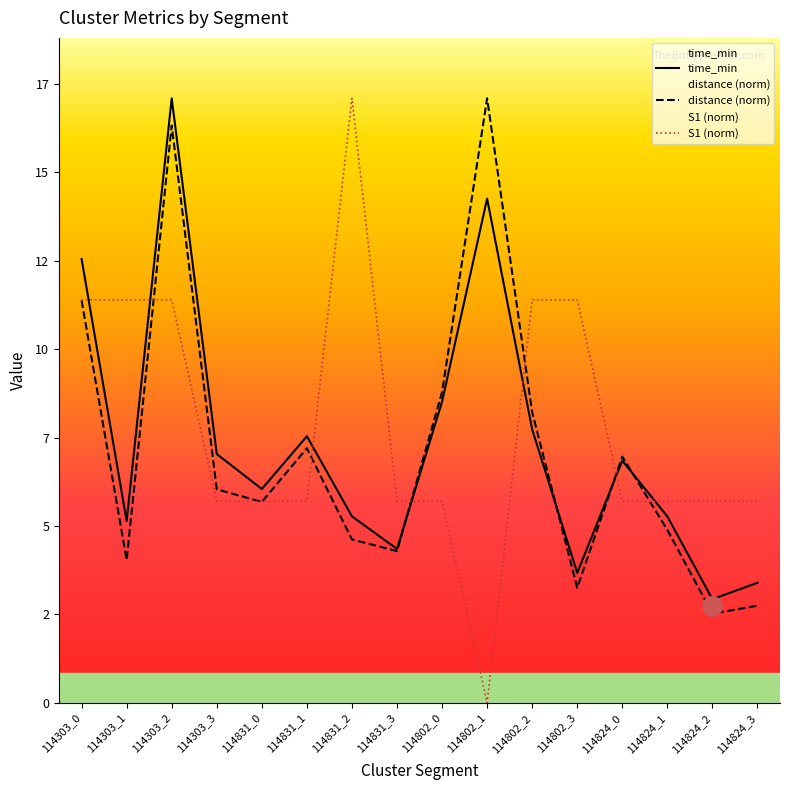

Reading right to left, what are all the values shown in this chart?

time_min: 3.4	2.9	5.3	6.8	3.7	7.7	14.3	8.5	4.3	5.3	7.5	6.0	7.0	17.1	5.1	12.5
distance (norm): 2.7	2.5	4.9	7.0	3.3	8.2	17.1	8.8	4.3	4.6	7.2	5.7	6.0	16.3	4.0	11.4
S1 (norm): 5.7	5.7	5.7	5.7	11.4	11.4	0.0	5.7	5.7	17.1	5.7	5.7	5.7	11.4	11.4	11.4